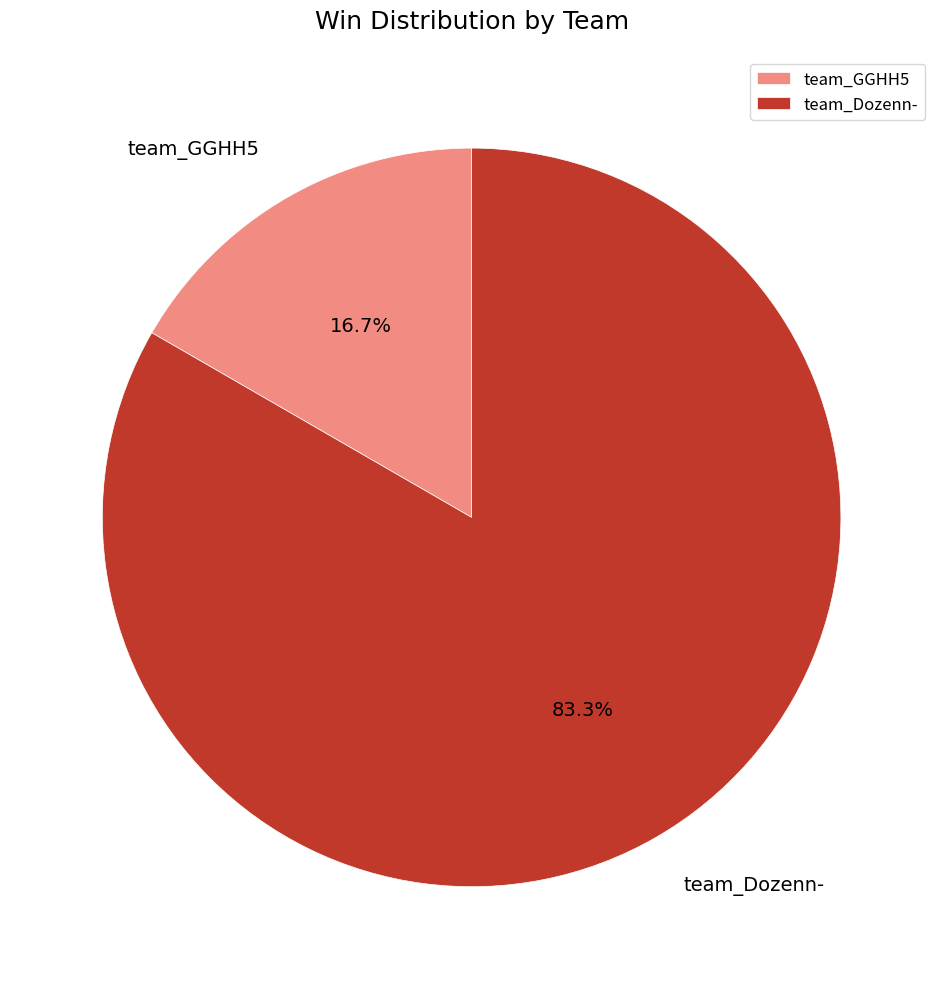

Between team_Dozenn- and team_GGHH5, which is larger?

team_Dozenn-